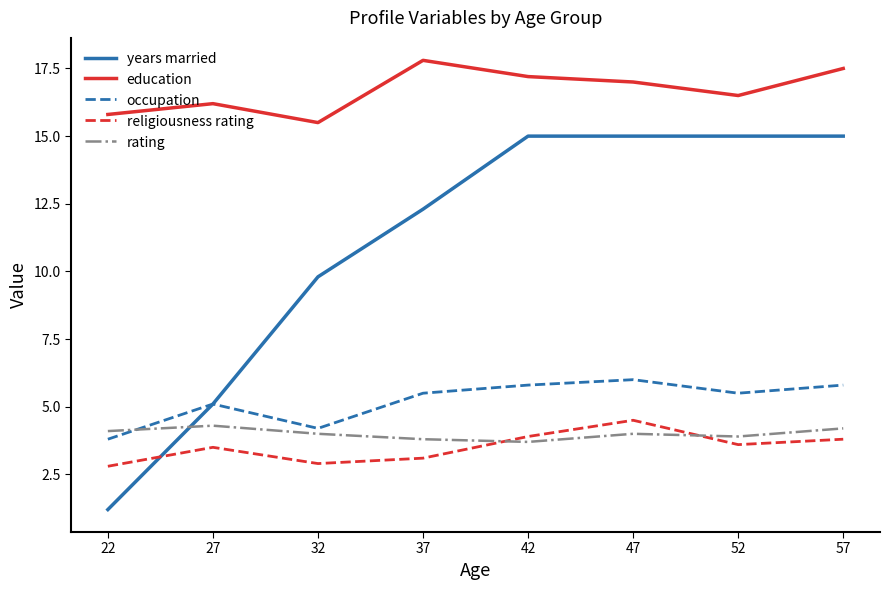

What is the spread (max minus min) of values at 32?

12.6